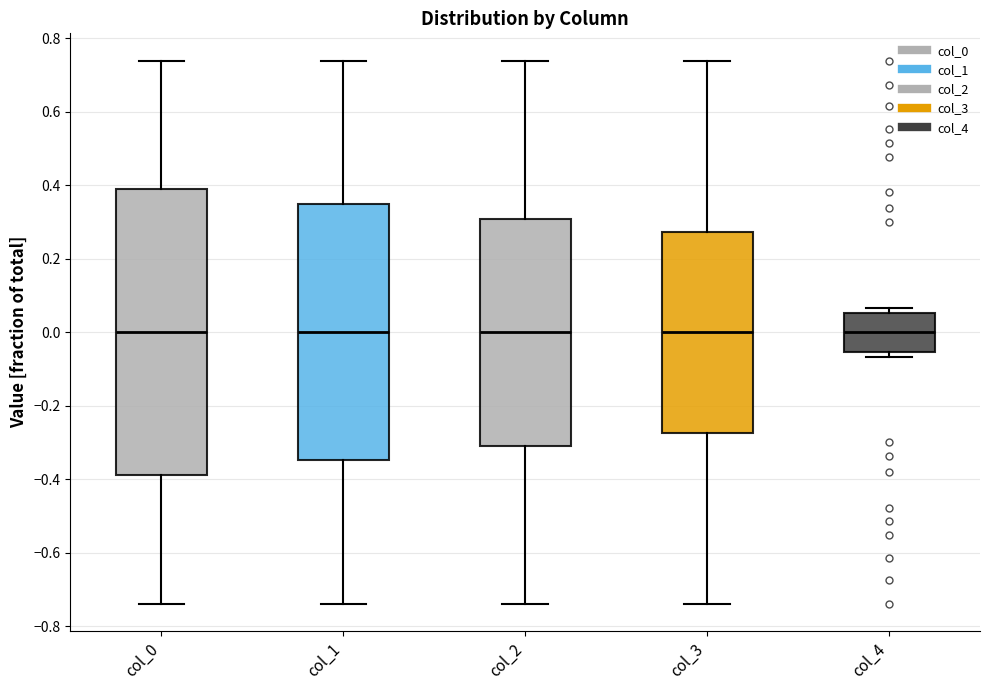

Reading left to right, read every box against the y-axis: the position of its median line, the range the box covers, and the ends of its whiskers. The values are not printed on the chart, so give them approximately, as read against the axis.

col_0: median 0.00, box -0.38 to 0.38, whiskers -0.74 to 0.74
col_1: median 0.00, box -0.34 to 0.34, whiskers -0.74 to 0.74
col_2: median 0.00, box -0.30 to 0.30, whiskers -0.74 to 0.74
col_3: median 0.00, box -0.28 to 0.28, whiskers -0.74 to 0.74
col_4: median 0.00, box -0.06 to 0.06, whiskers -0.06 (just below the box's lower edge) to 0.06 (just above the box's upper edge)